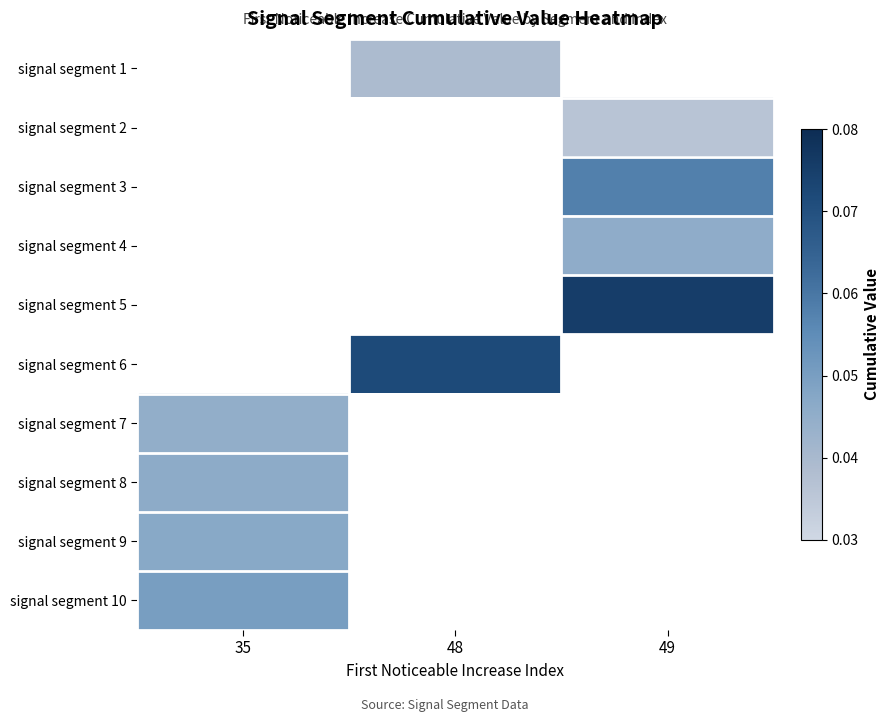

Is it true that signal segment 6 equals 0.0 at 48?

False